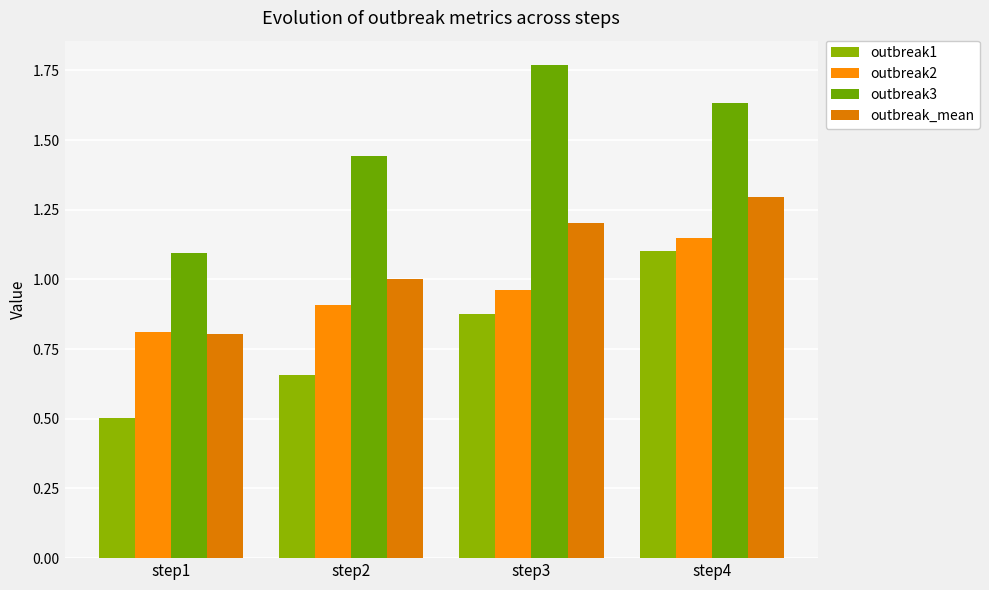

Which series has the widest spread of values?

outbreak3